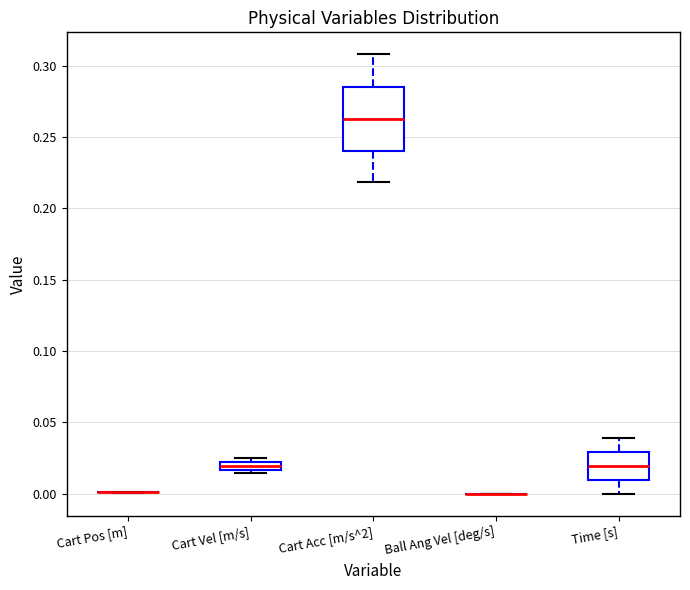

Where is the lower edge of the box for Cart Vel [m/s] on the y-axis? The values are not printed on the chart, so give them approximately, as read against the axis.

0.015